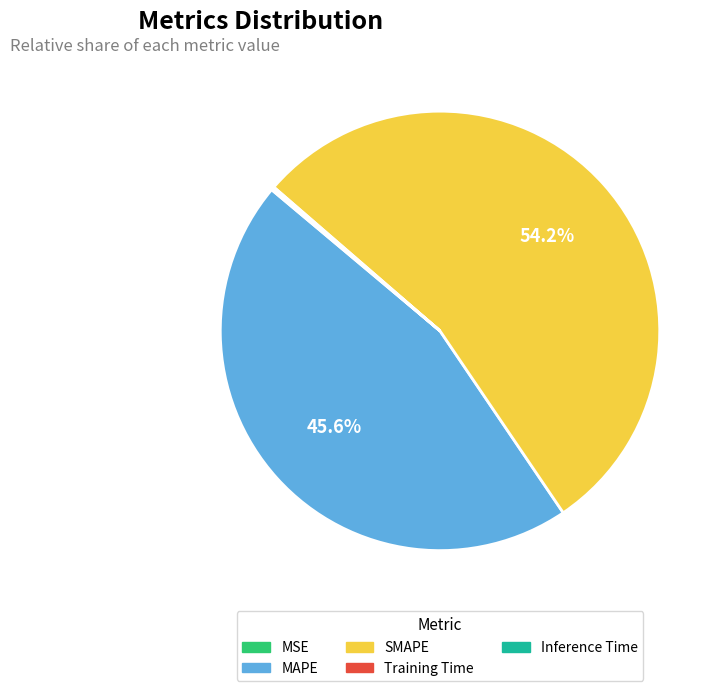

Is SMAPE the majority of the pie?

Yes